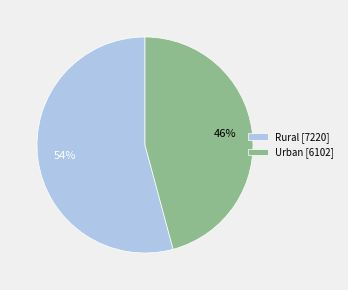

True or false: Rural accounts for 43% of the total.

False